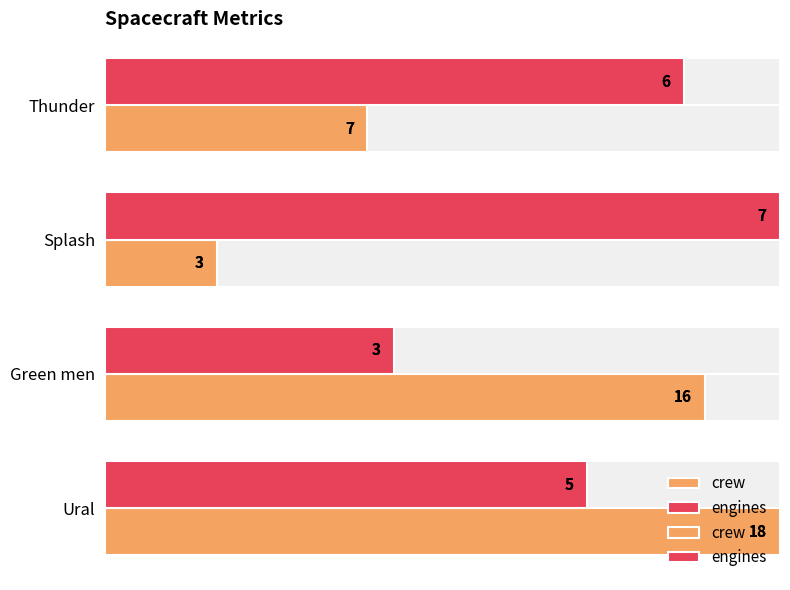

What are all the series names shown in the legend?

crew, engines